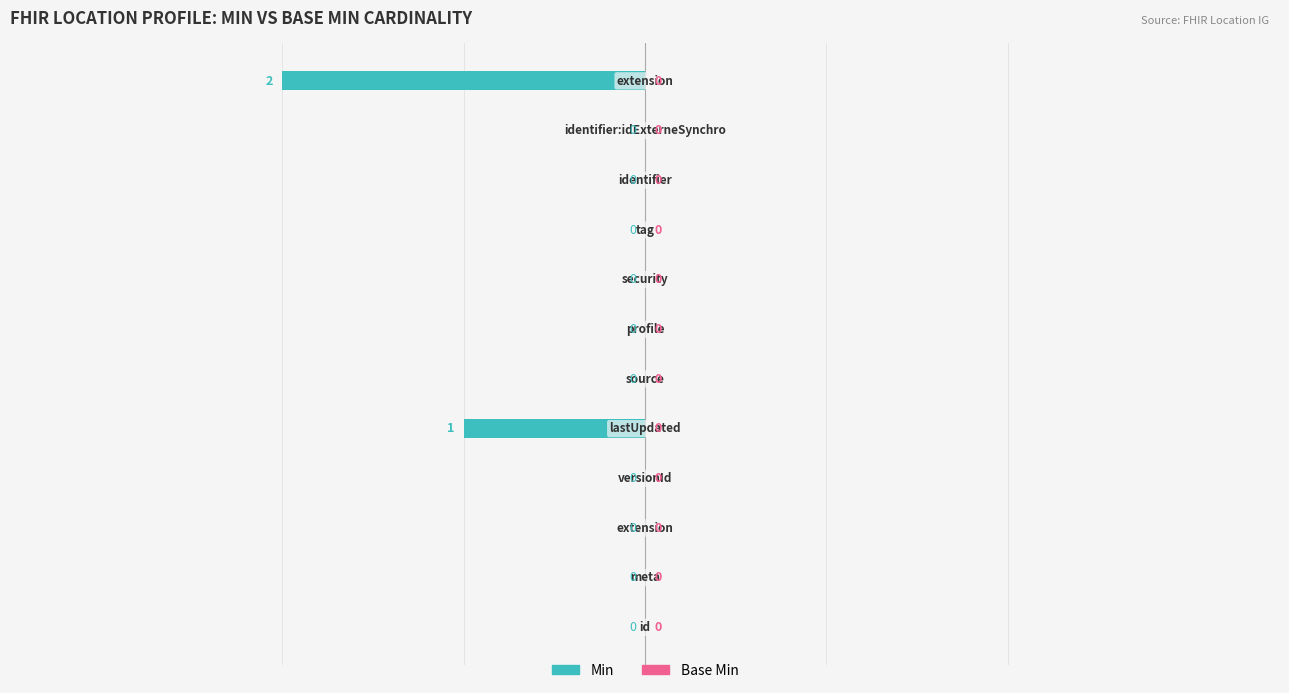

What is the sum of all values?

-3